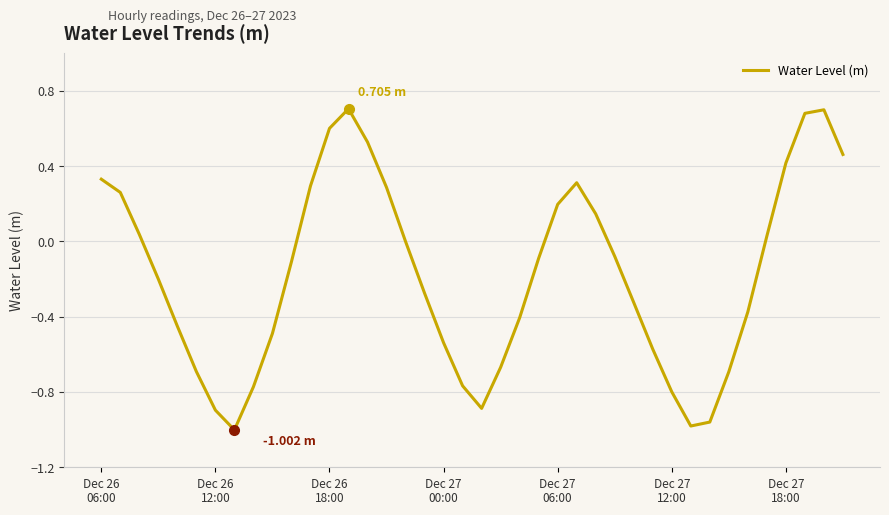

What is the difference between the maximum and minimum values?

1.7